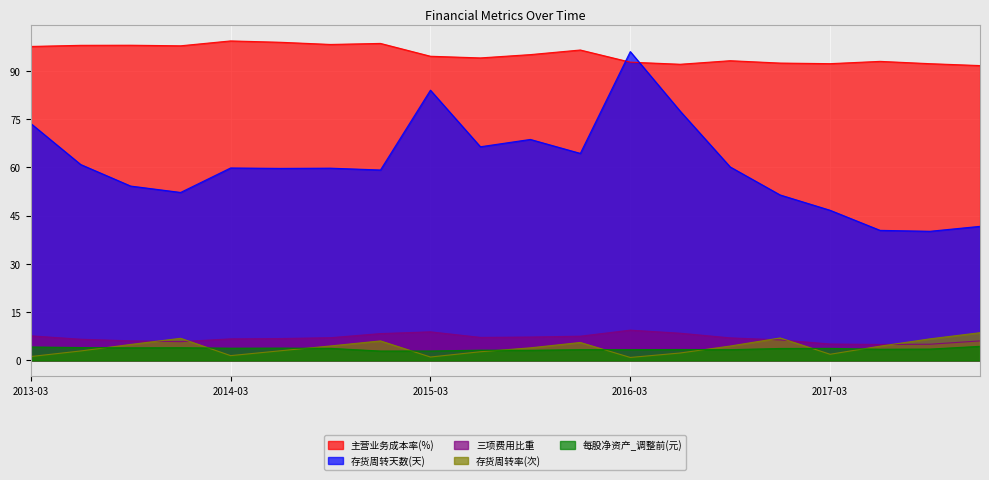

Where is 主营业务成本率(%) nearest to the value 95?

2015-09-30